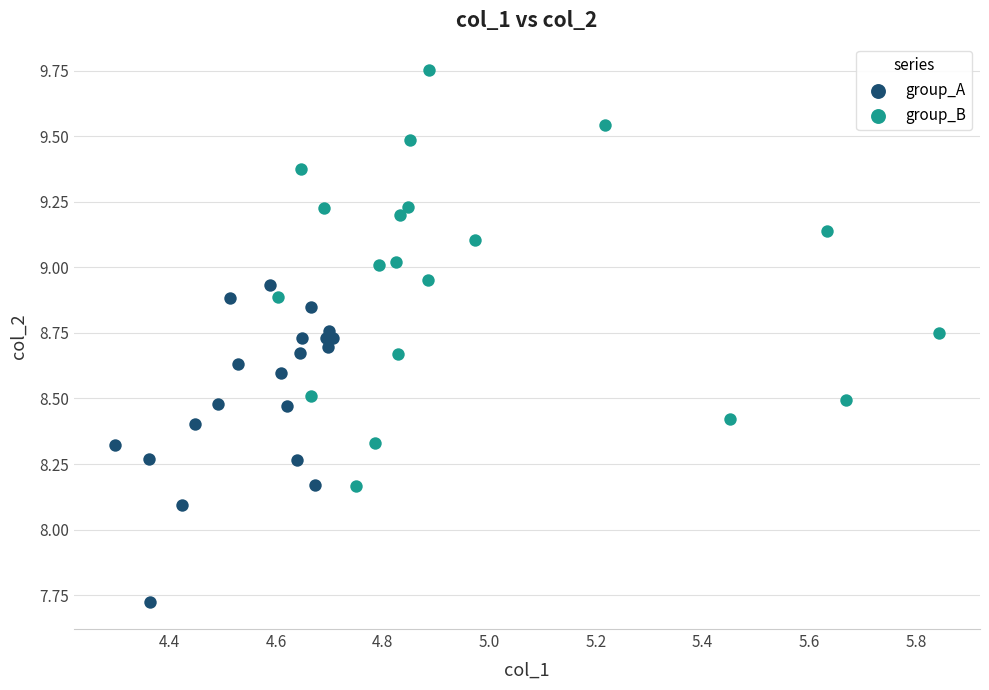

Which series reaches the maximum Y coordinate?

group_B